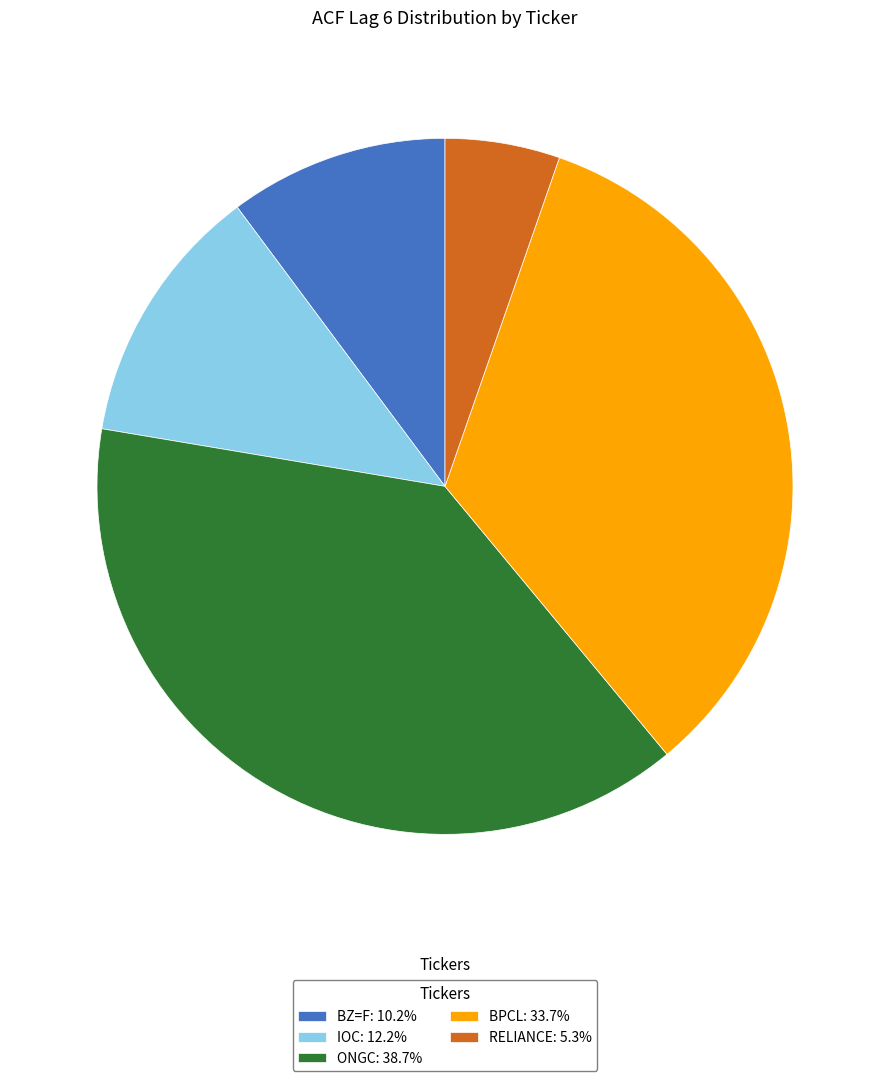

Rank the categories by value from lowest to highest.

RELIANCE, BZ=F, IOC, BPCL, ONGC